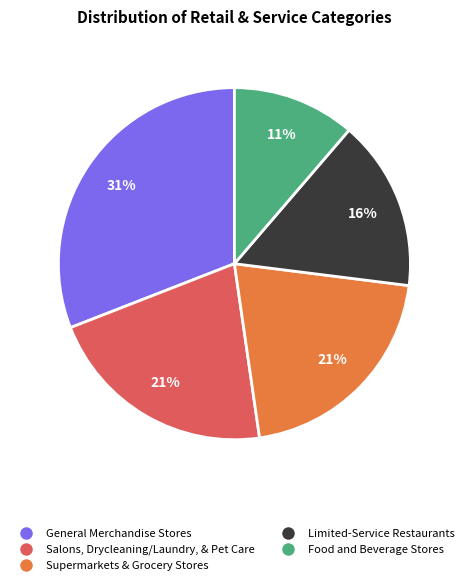

To the nearest percent, what is the combined percentage of Food and Beverage Stores and General Merchandise Stores?

42%